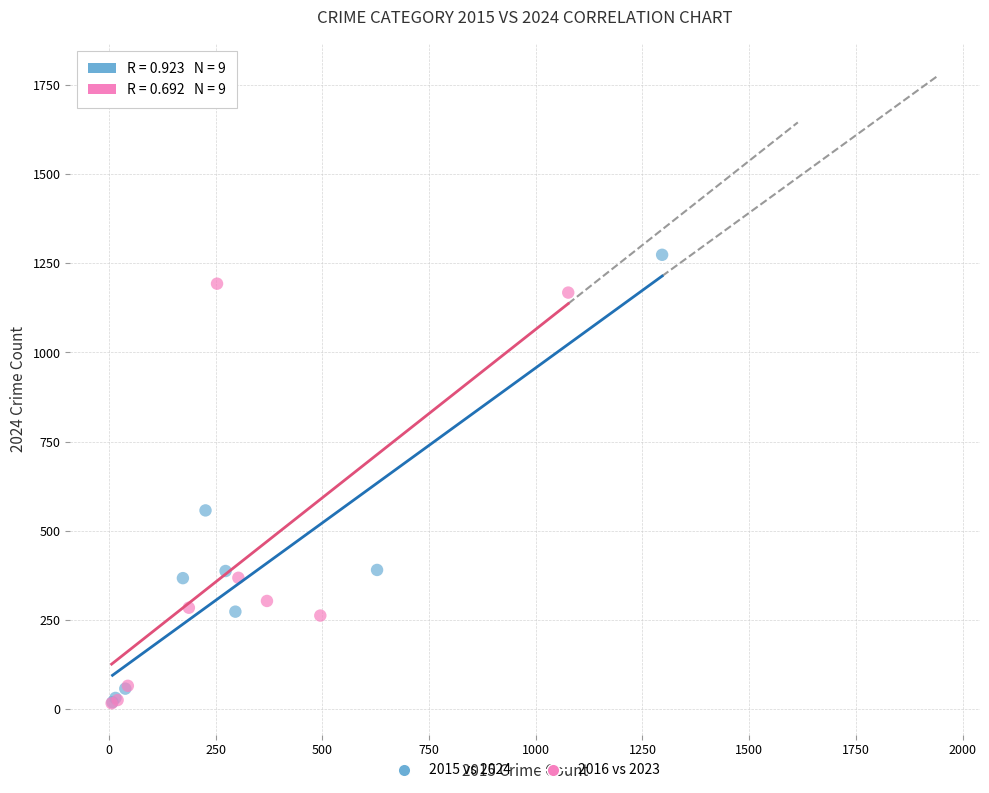

Which series has the largest Y range (max minus min)?

2015 vs 2024